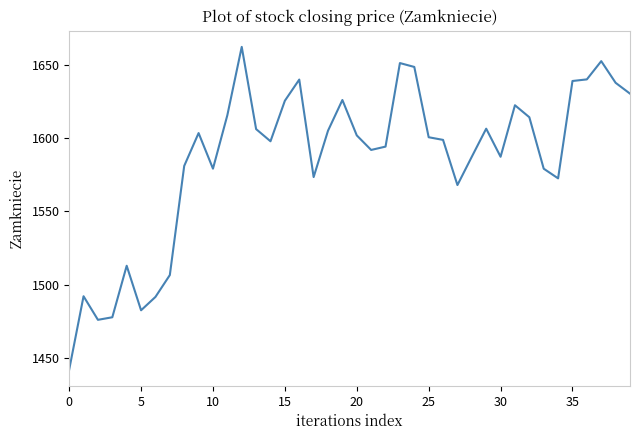

What is the difference between the maximum and minimum values?

220.6